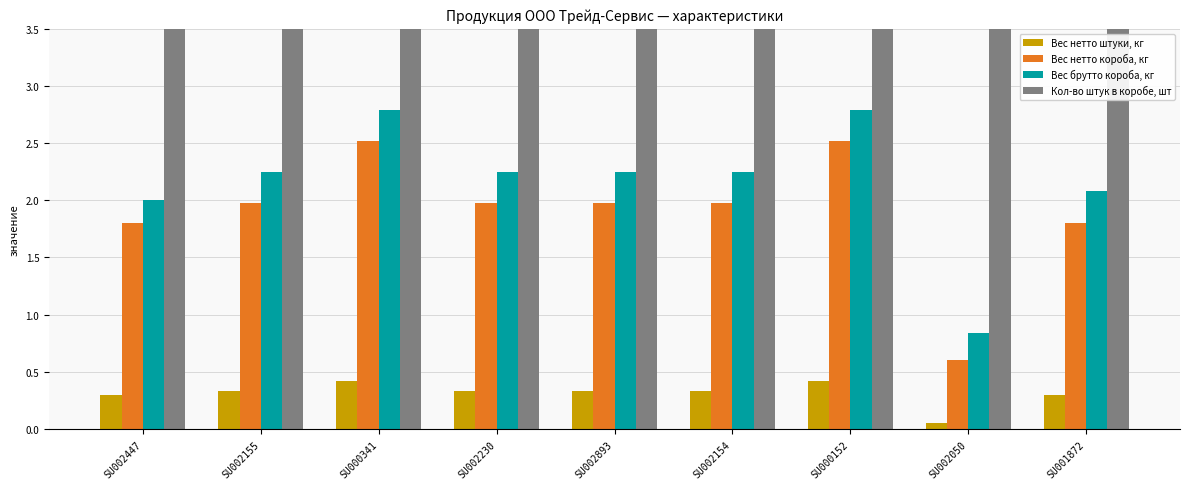

What are all the series names shown in the legend?

Вес нетто штуки, кг, Вес нетто короба, кг, Вес брутто короба, кг, Кол-во штук в коробе, шт